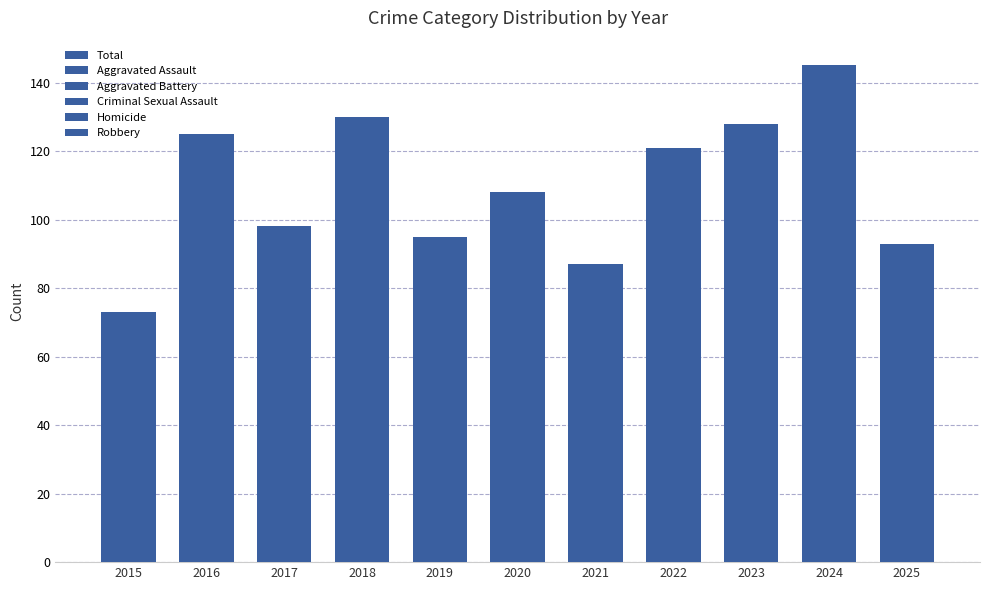

Reading right to left, list all the values displayed in this chart.

Total: 2025=93	2024=145	2023=128	2022=121	2021=87	2020=108	2019=95	2018=130	2017=98	2016=125	2015=73
Aggravated Assault: 2025=0	2024=0	2023=0	2022=0	2021=0	2020=0	2019=0	2018=0	2017=0	2016=0	2015=0
Aggravated Battery: 2025=0	2024=0	2023=0	2022=0	2021=0	2020=0	2019=0	2018=0	2017=0	2016=0	2015=0
Criminal Sexual Assault: 2025=0	2024=0	2023=0	2022=0	2021=0	2020=0	2019=0	2018=0	2017=0	2016=0	2015=0
Homicide: 2025=0	2024=0	2023=0	2022=0	2021=0	2020=0	2019=0	2018=0	2017=0	2016=0	2015=0
Robbery: 2025=0	2024=0	2023=0	2022=0	2021=0	2020=0	2019=0	2018=0	2017=0	2016=0	2015=0